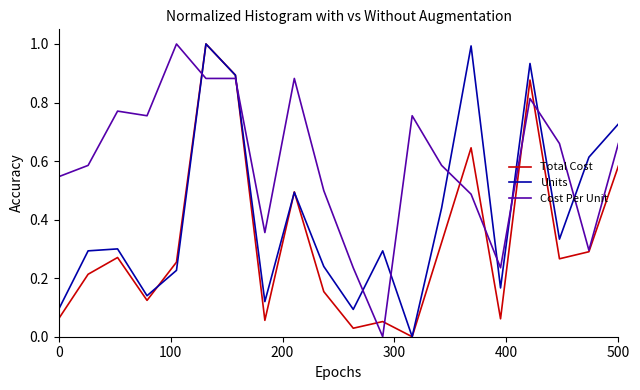

How many distinct data groups are displayed?

3